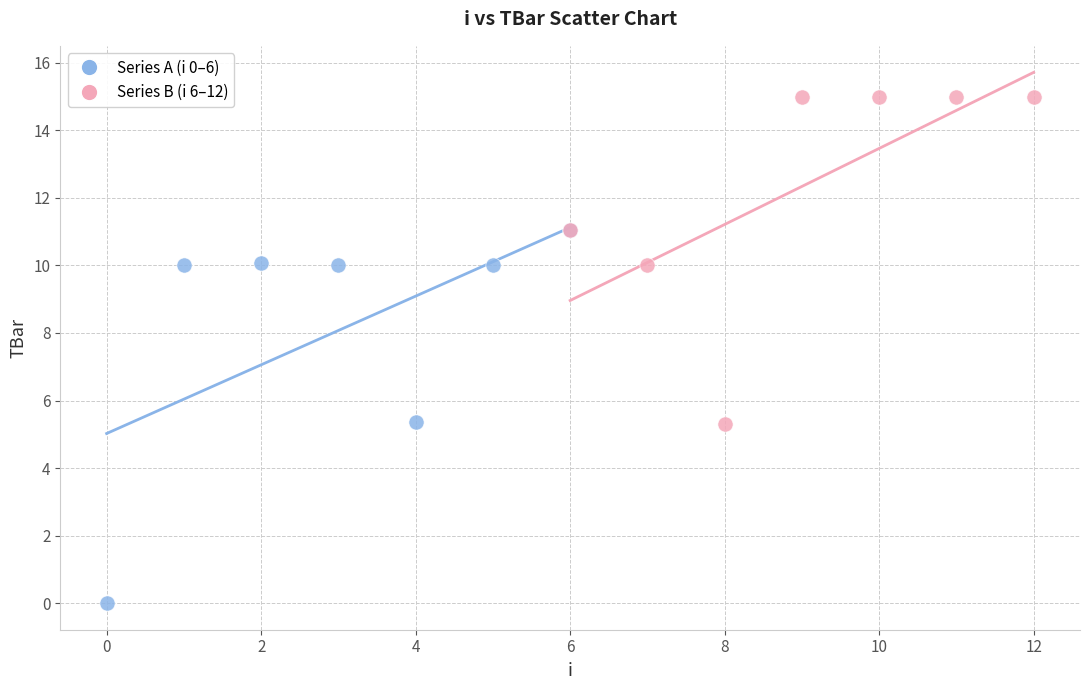

Which series reaches the maximum Y coordinate?

Series B (i 6–12)